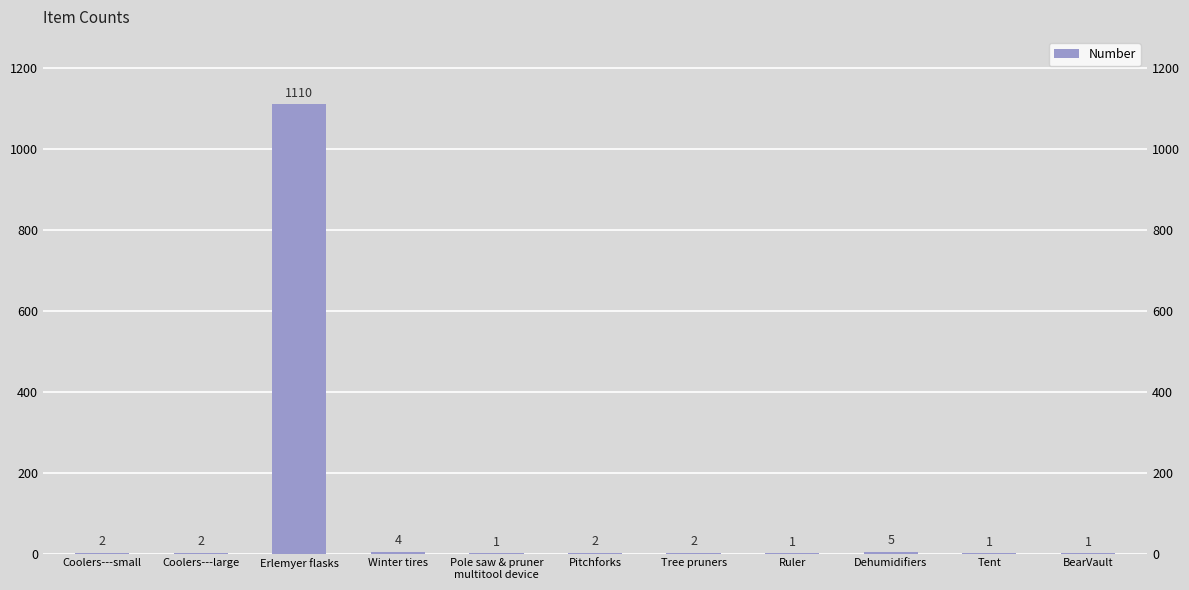

At which category does the chart reach its peak across all series?

Erlemyer flasks